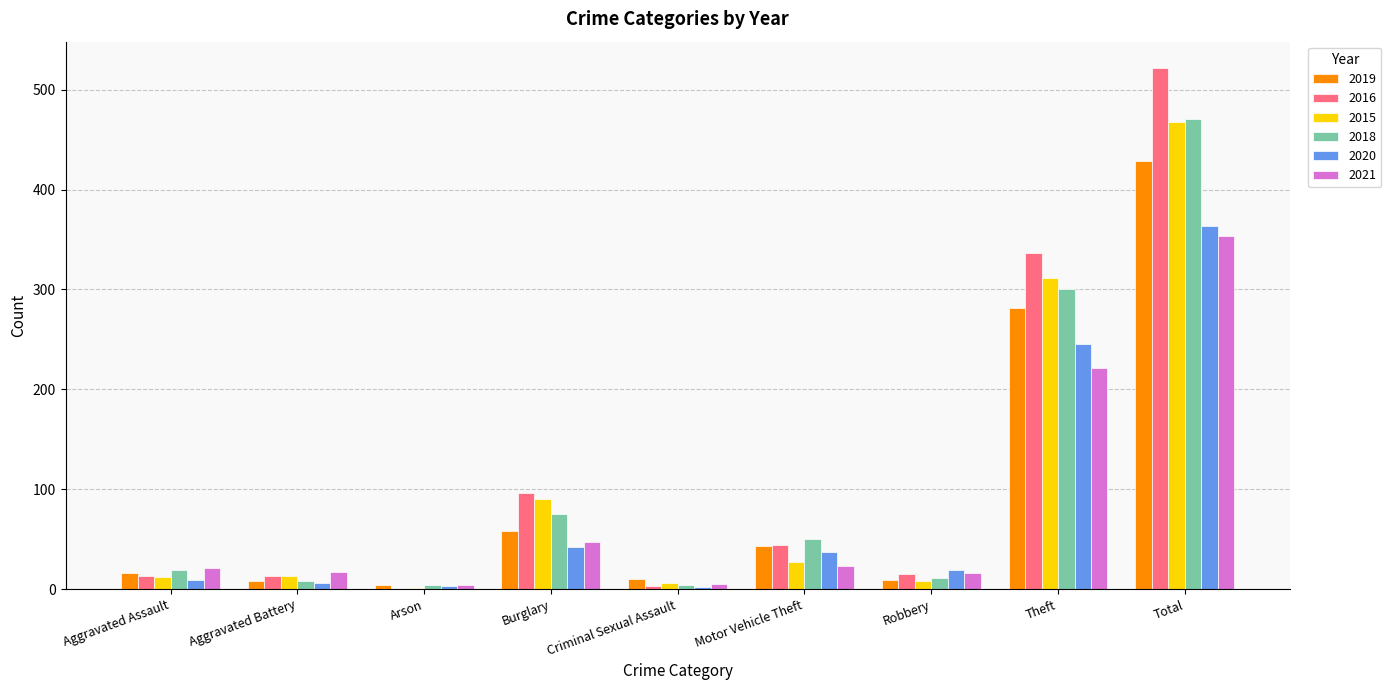

The 2016 series shows 13 at Aggravated Assault. True or false?

True